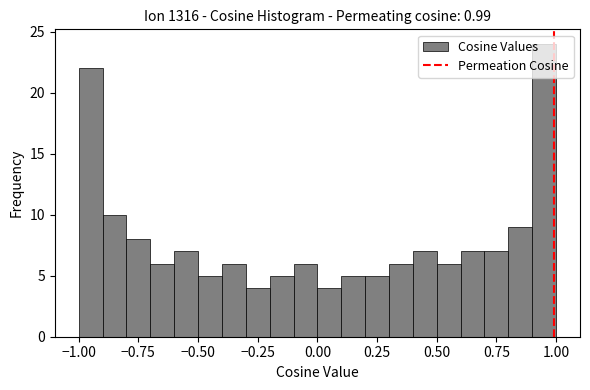

Around what value on the x-axis is the tallest bar? Give the approximate position of its centre, as read against the axis.

0.95